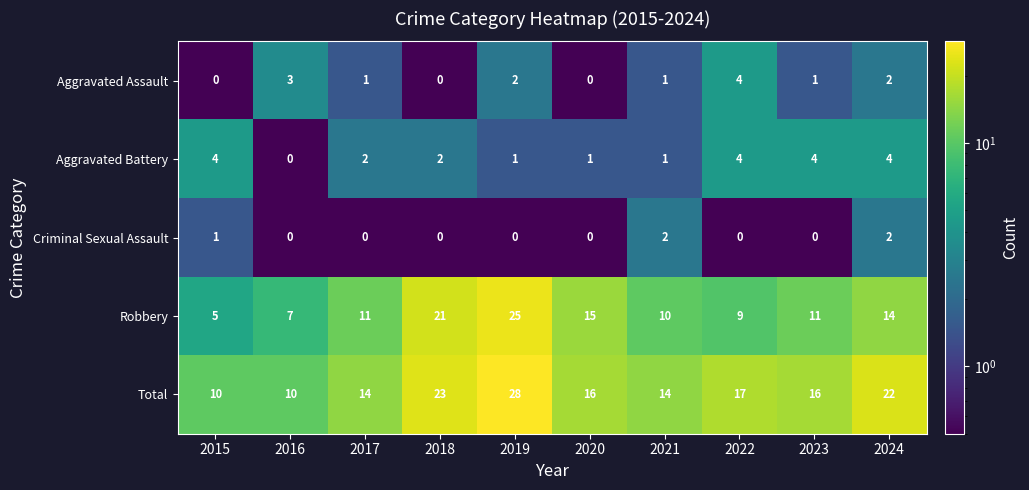

At how many categories does at least one series exceed 8?

10